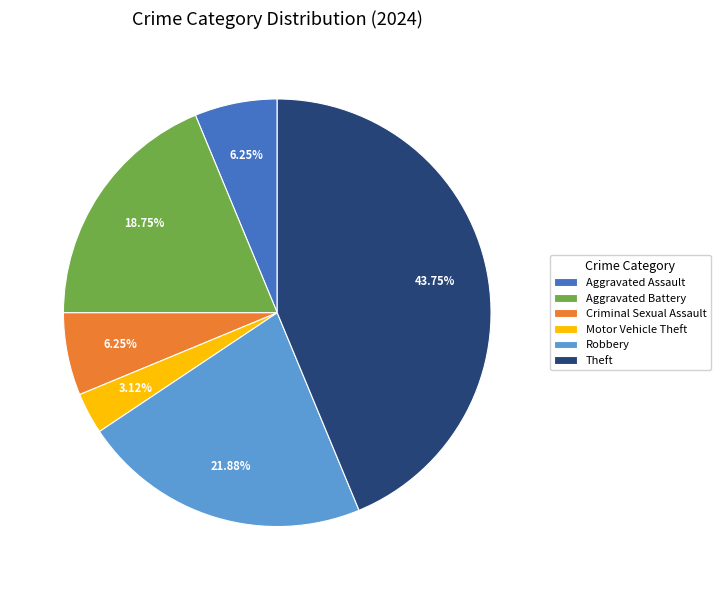

Which slice is the smallest?

Motor Vehicle Theft